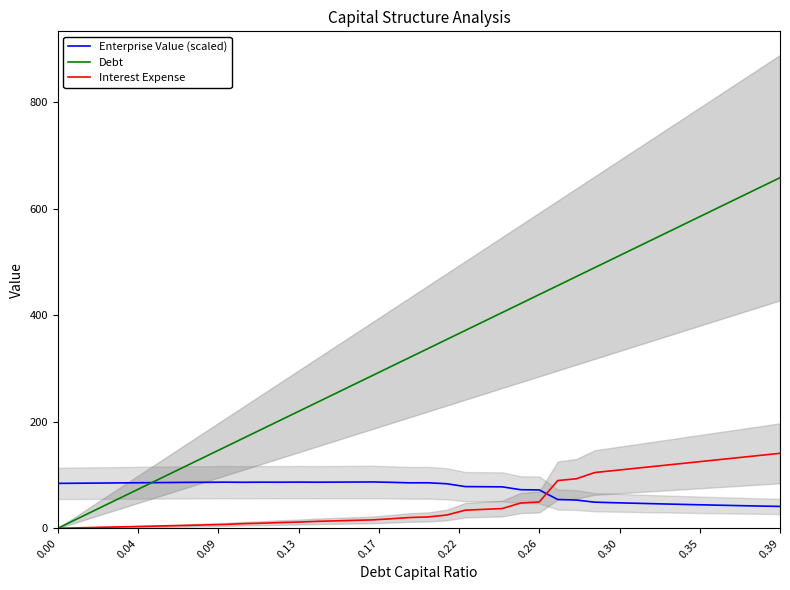

What is the highest value of the Enterprise Value (scaled) series?

87.0